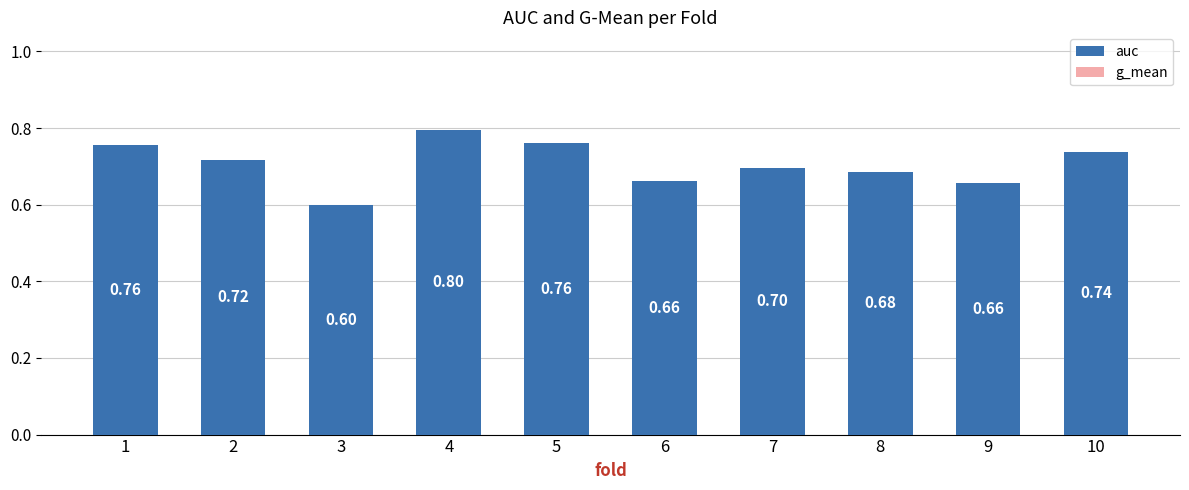

What is the average value?

0.7